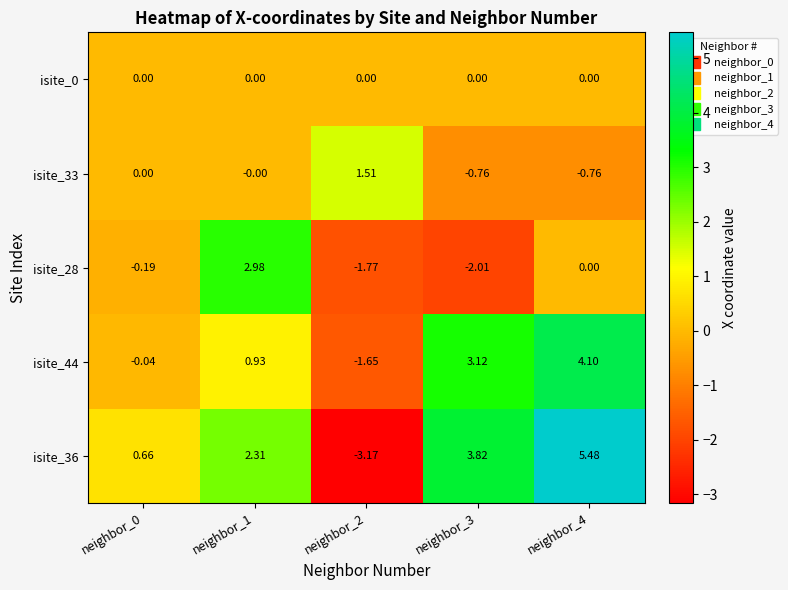

Is the value of isite_28 at neighbor_3 greater than the value of isite_44 at neighbor_1?

No